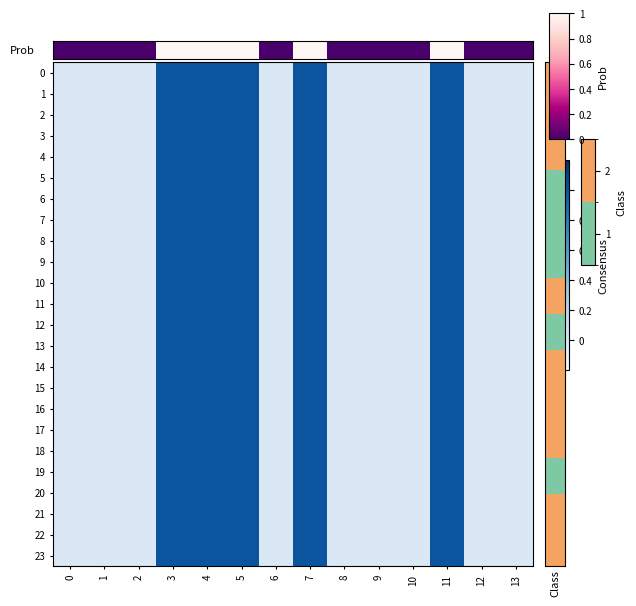

What is the minimum value shown in the chart?

1